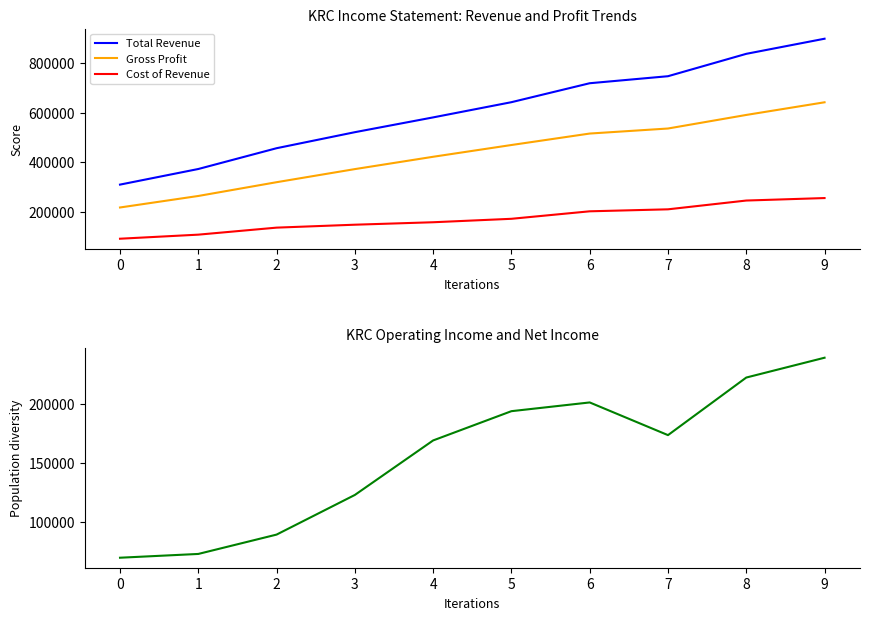

What is the average value of the Total Revenue series?

608860